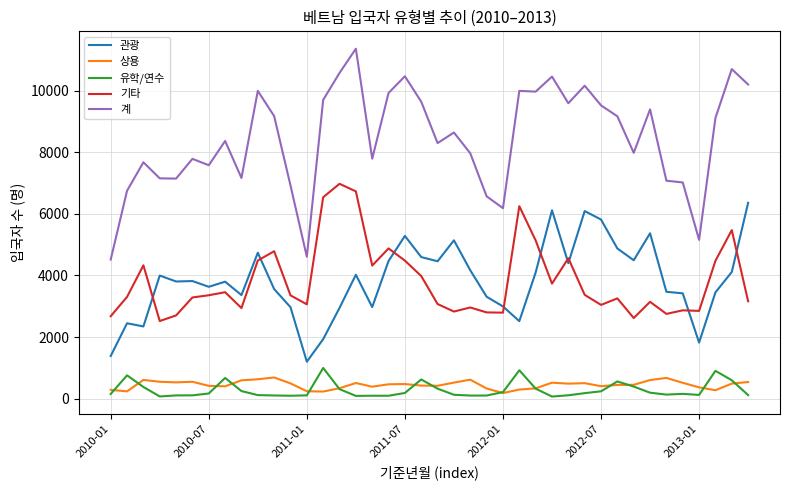

True or false: 계 has more than 2 points higher than both neighbors.

True